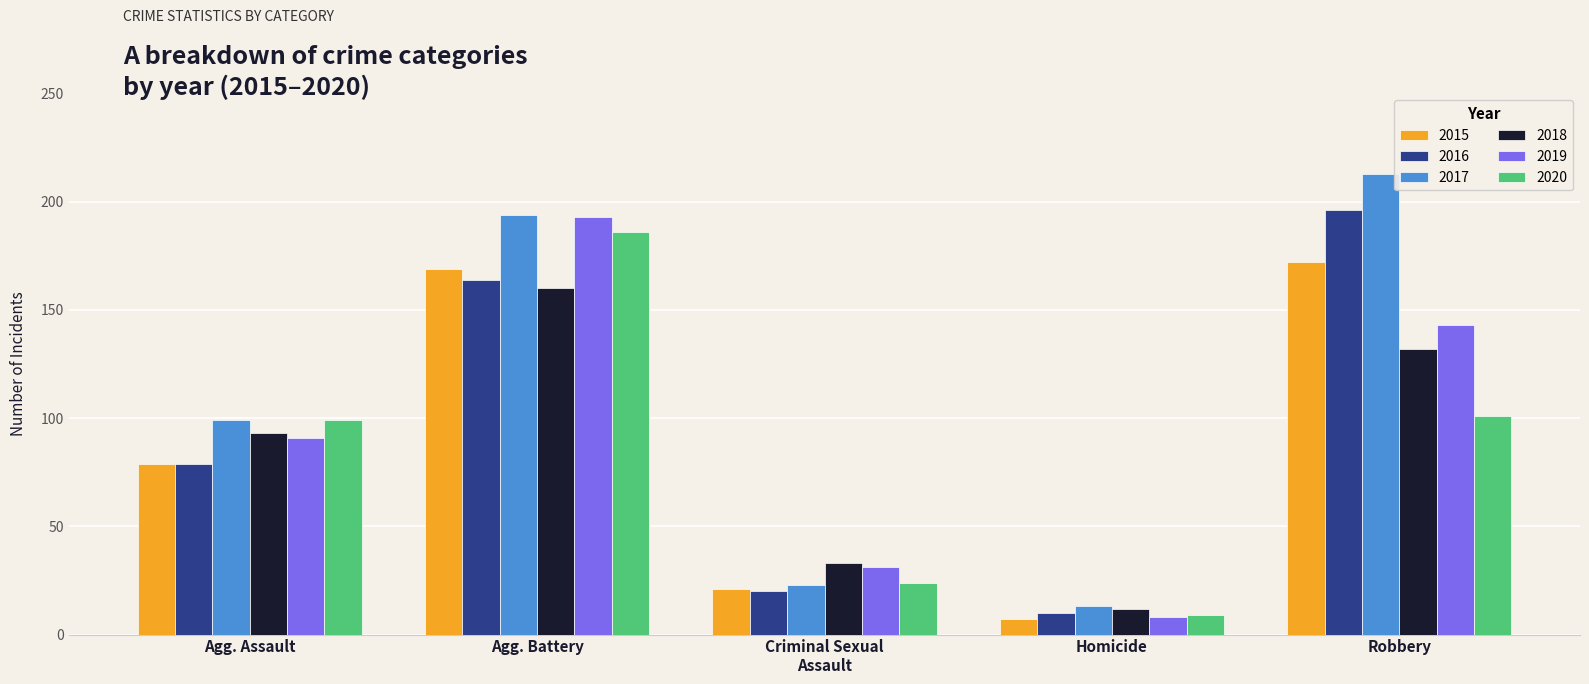

Reading left to right, extract all data points from this chart.

2015: 79	169	21	7	172
2016: 79	164	20	10	196
2017: 99	194	23	13	213
2018: 93	160	33	12	132
2019: 91	193	31	8	143
2020: 99	186	24	9	101